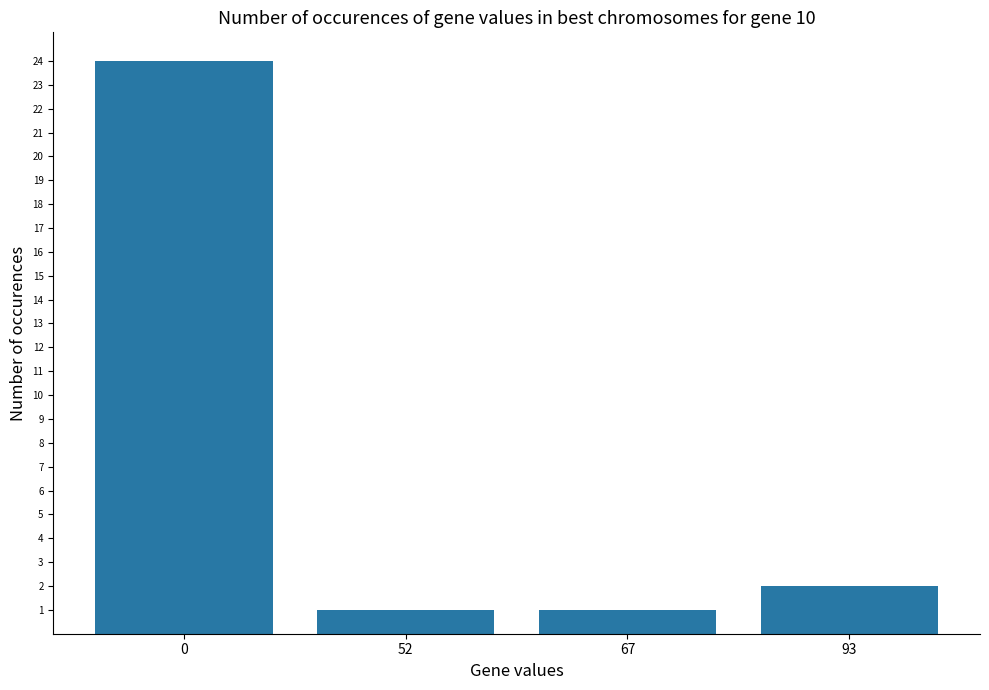

At which label is the value closest to 12?

93